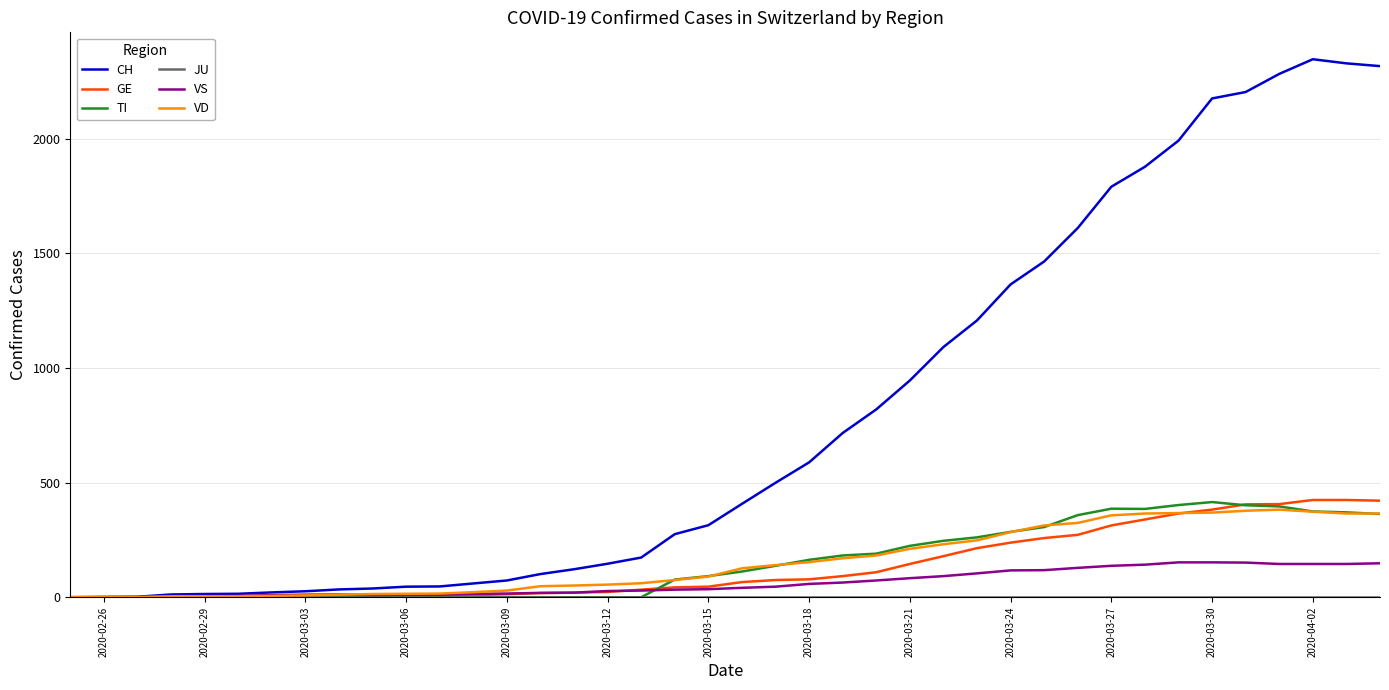

Which series has the largest range (max minus min)?

CH